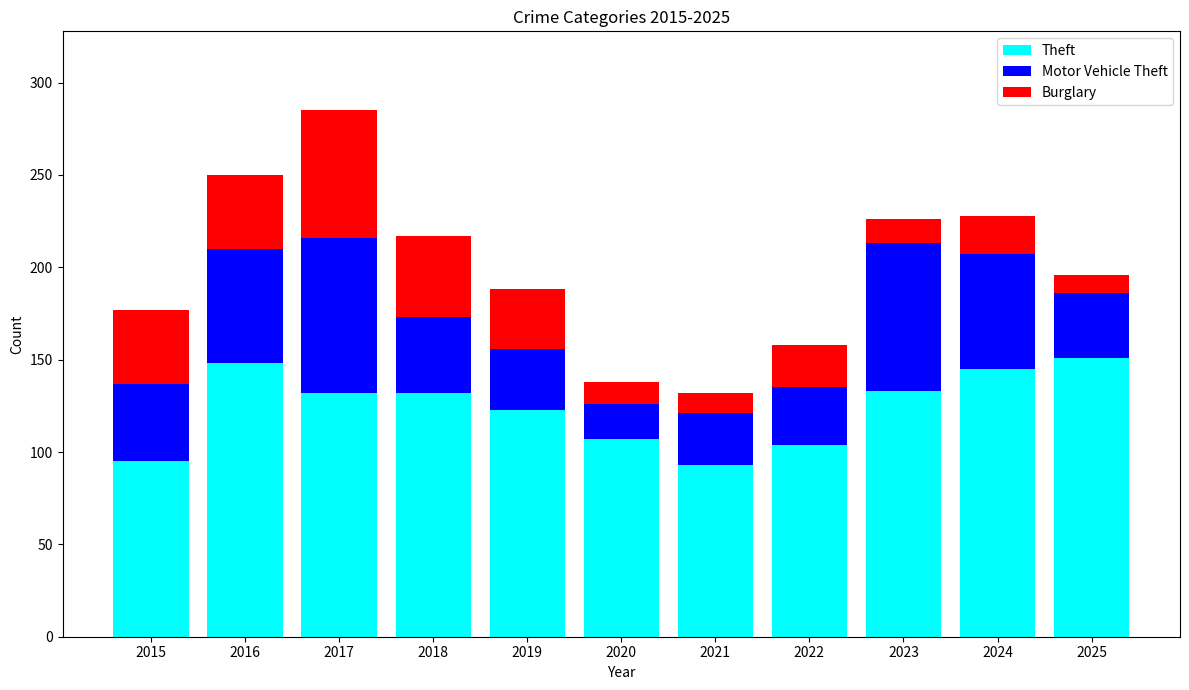

What is the highest value of the Theft series?

151